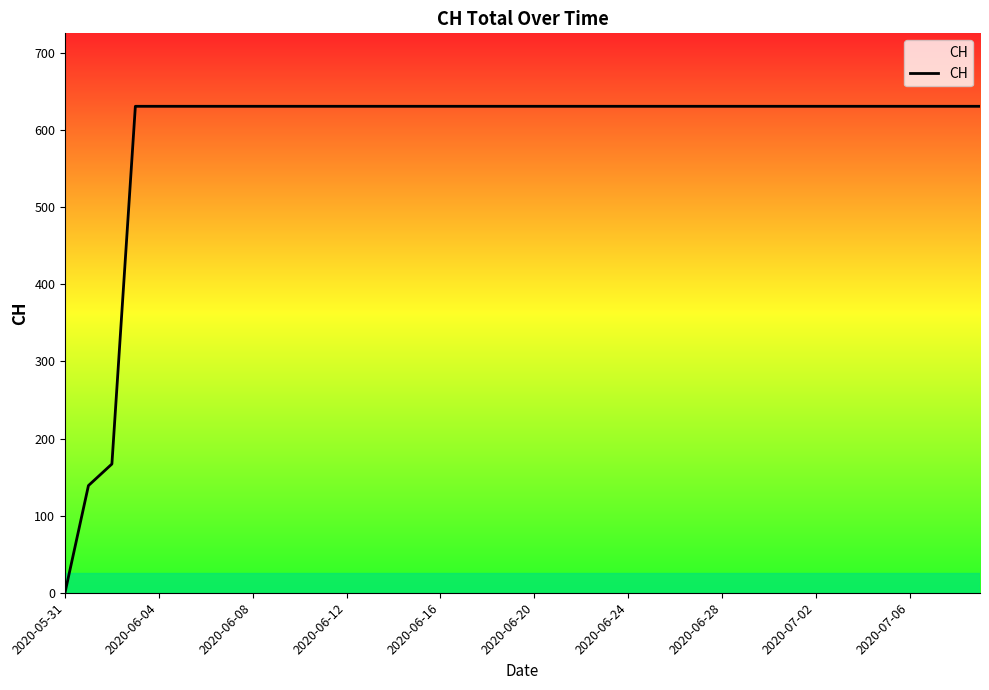

What is the maximum value shown in the chart?

631